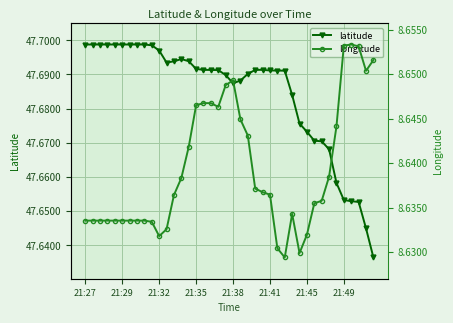

What is the label of the 18th point from the left?

17